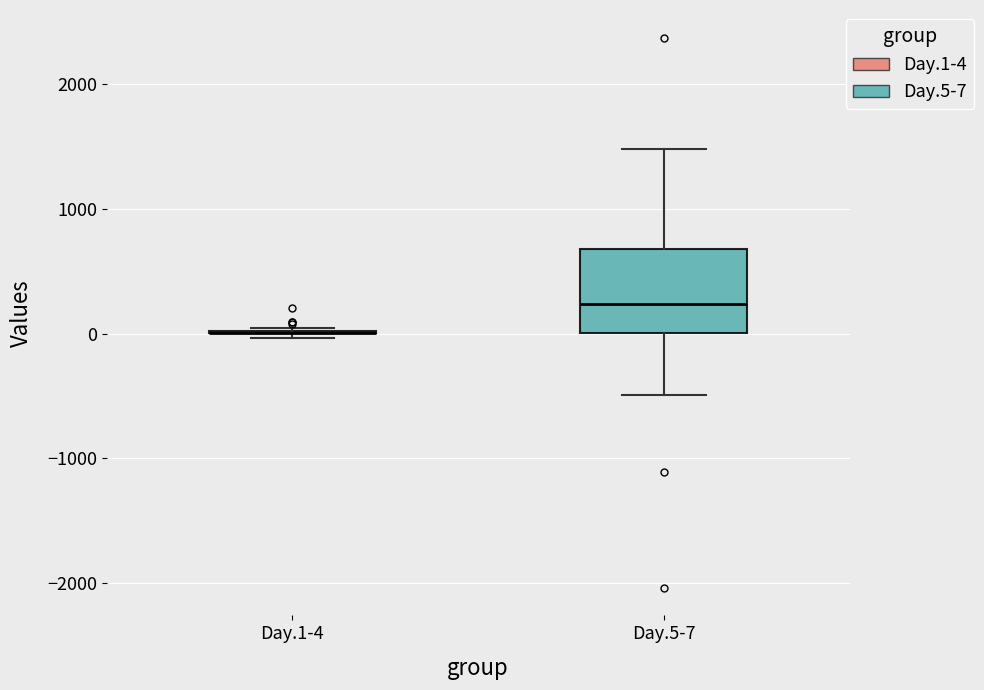

Reading left to right, transcribe this box plot: for each box, give where its median line is, the range the box spans, and where its two whiskers end, as read against the y-axis. The values are not printed on the chart, so give them approximately, as read against the axis.

Day.1-4: box collapsed to a line at 0, whiskers 0 to 0
Day.5-7: median 200, box 0 to 700, whiskers -500 to 1500